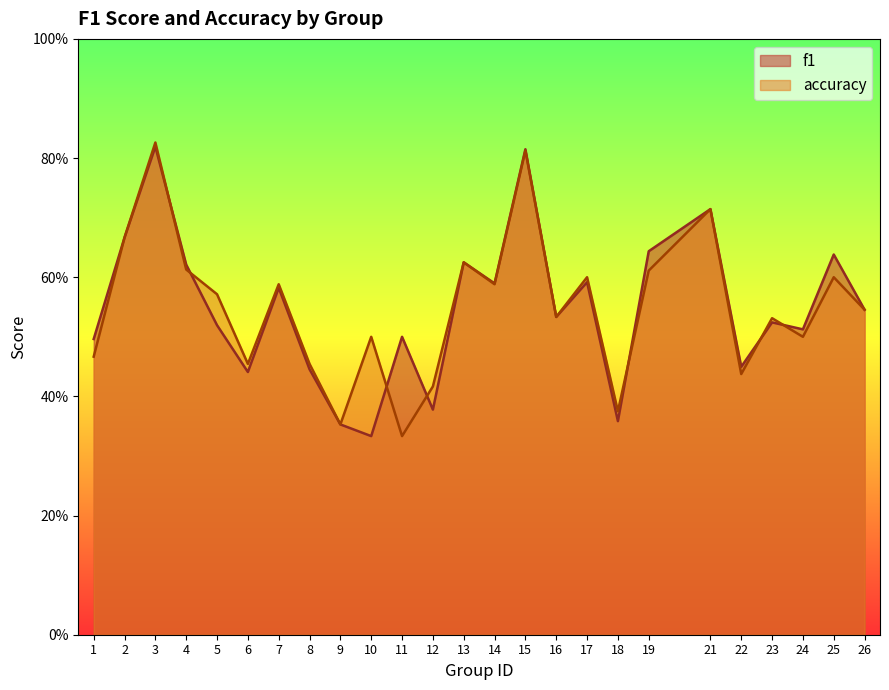

What is the maximum value for accuracy?

0.8